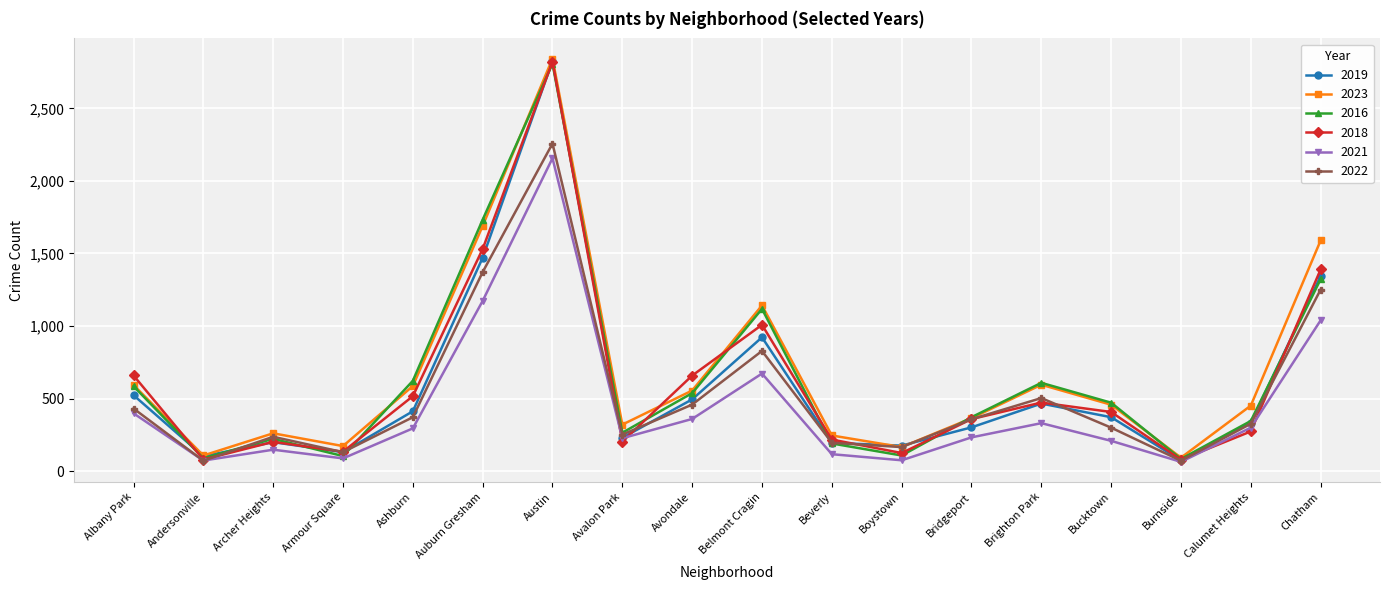

What is the difference between the maximum and minimum values in the 2022 series?

2187